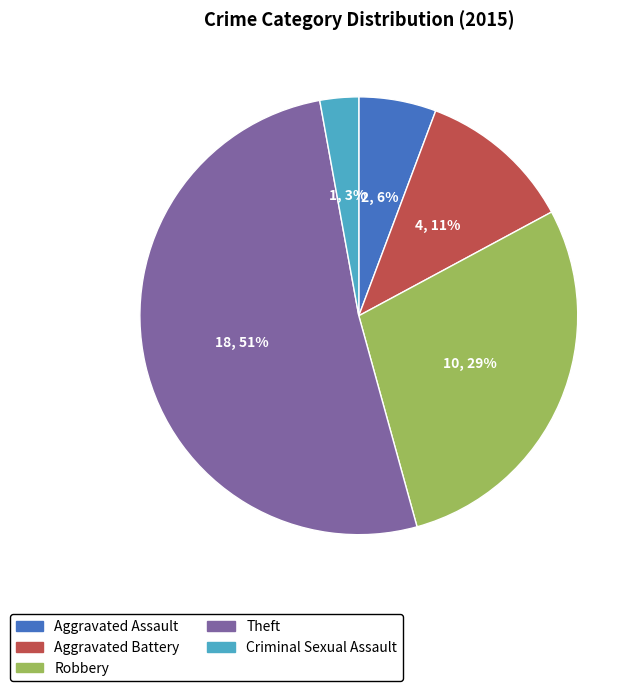

To the nearest percent, what is the average slice percentage?

20%